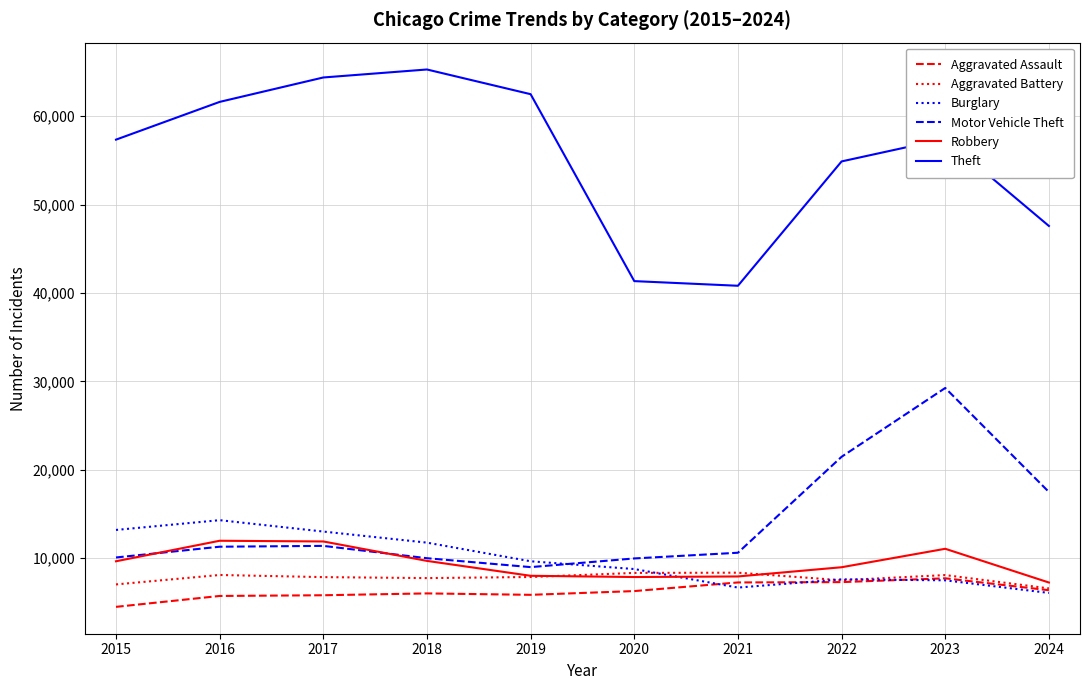

Which series has the widest spread of values?

Theft